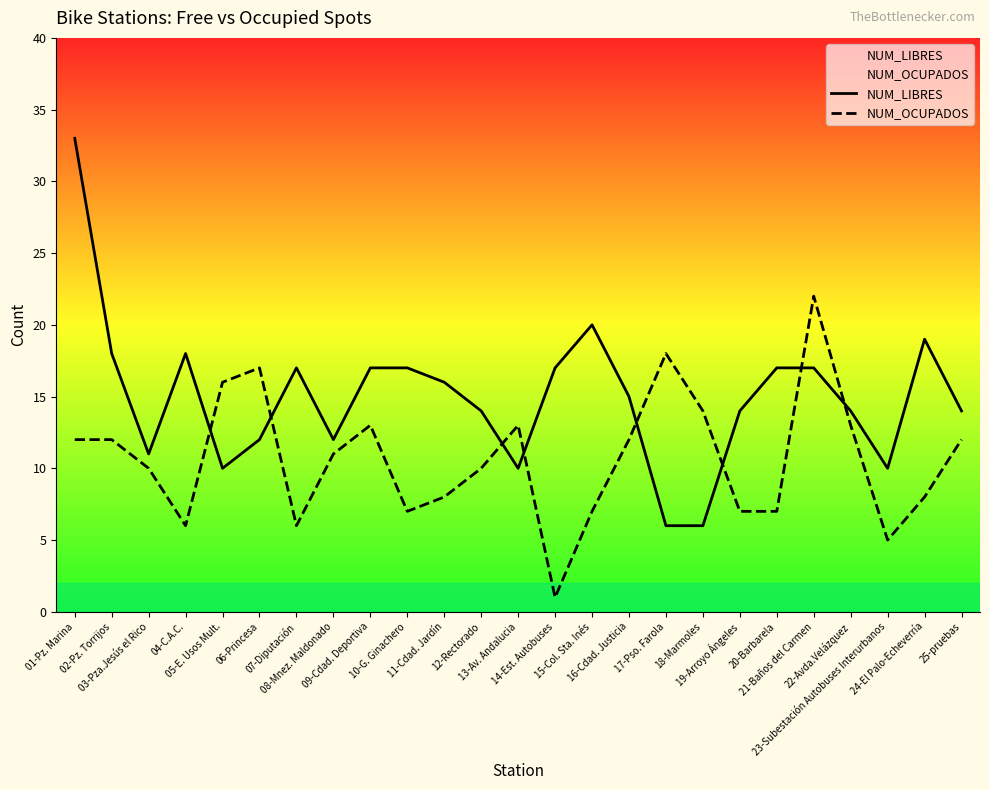

What is the maximum value for NUM_OCUPADOS?

22